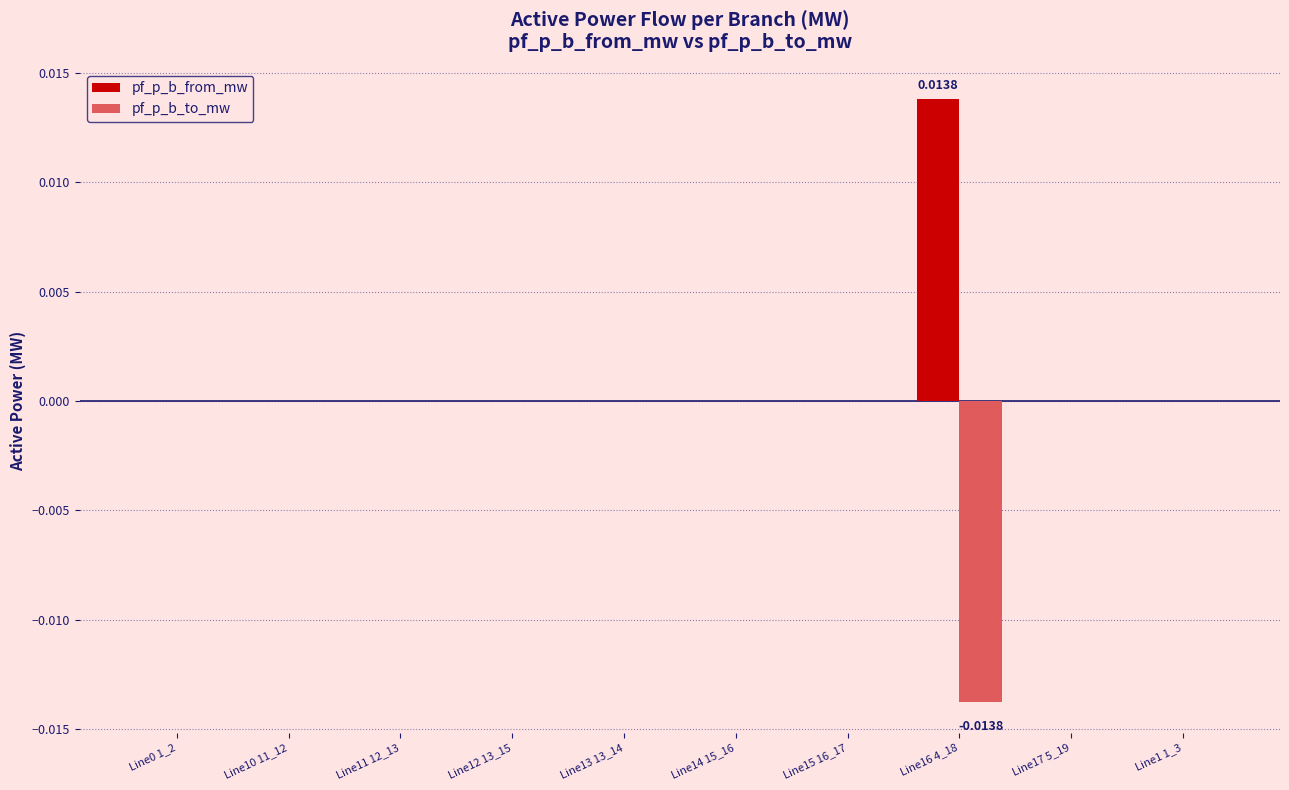

Which series has the largest total across all categories?

pf_p_b_from_mw